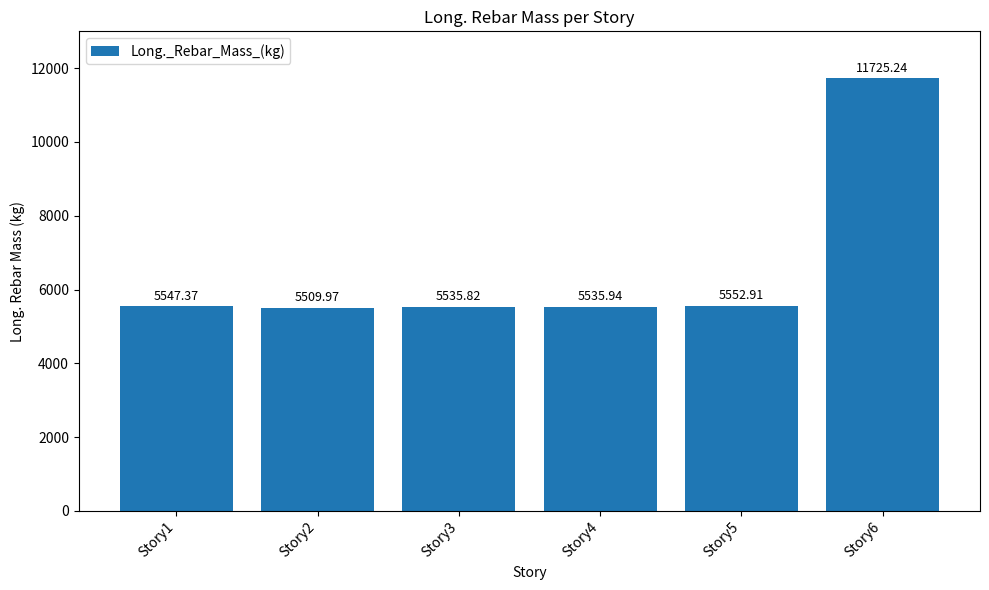

What is the difference between the maximum and second lowest values?

6189.4